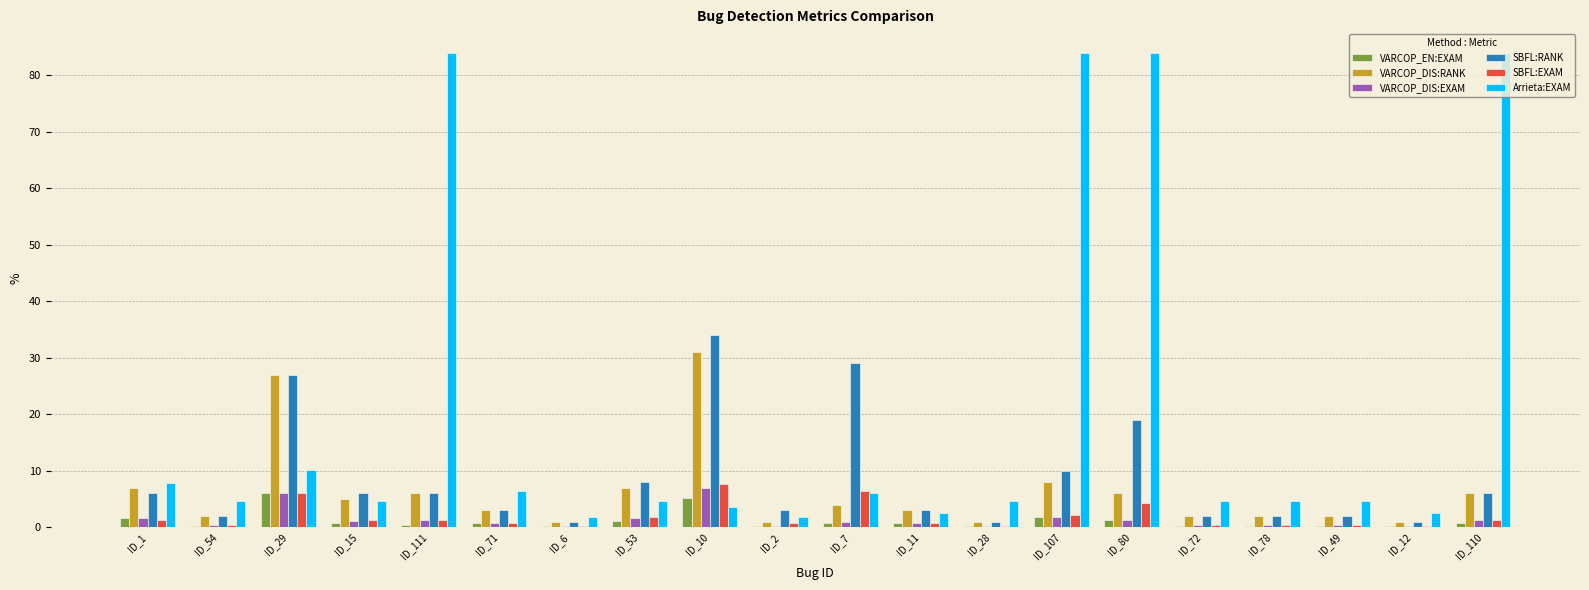

The value of SBFL:RANK at ID_10 is 34.0. True or false?

True